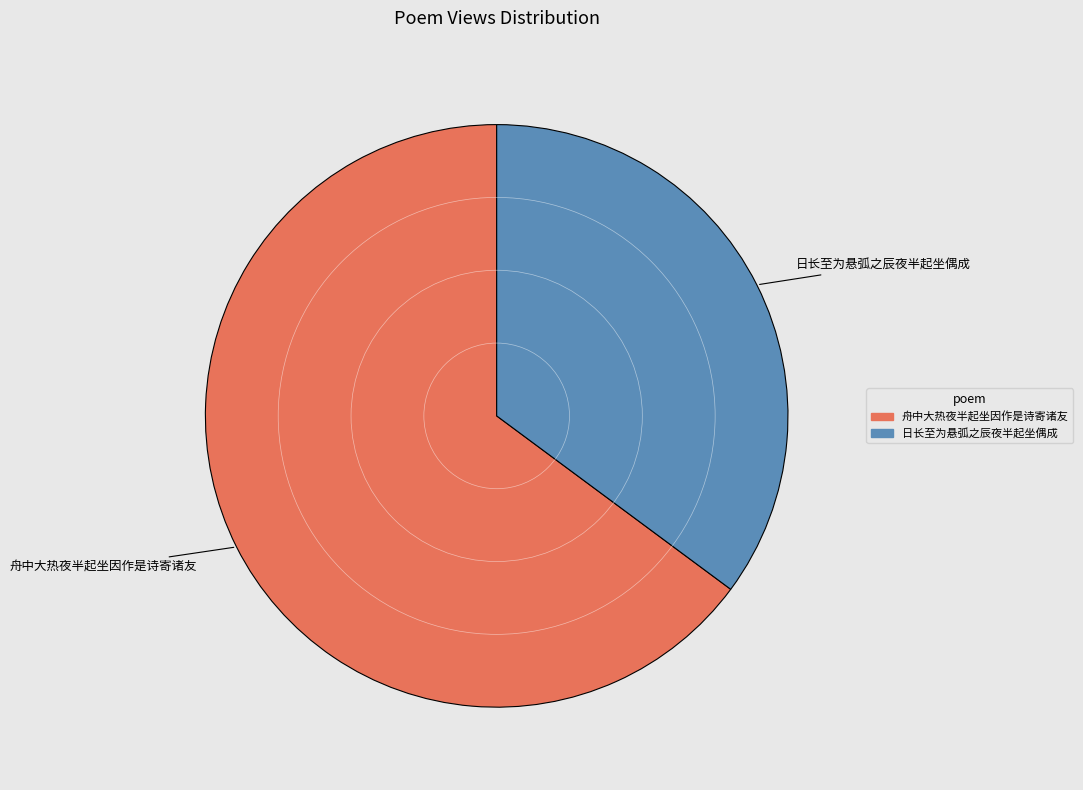

How many slices are in this pie chart?

2